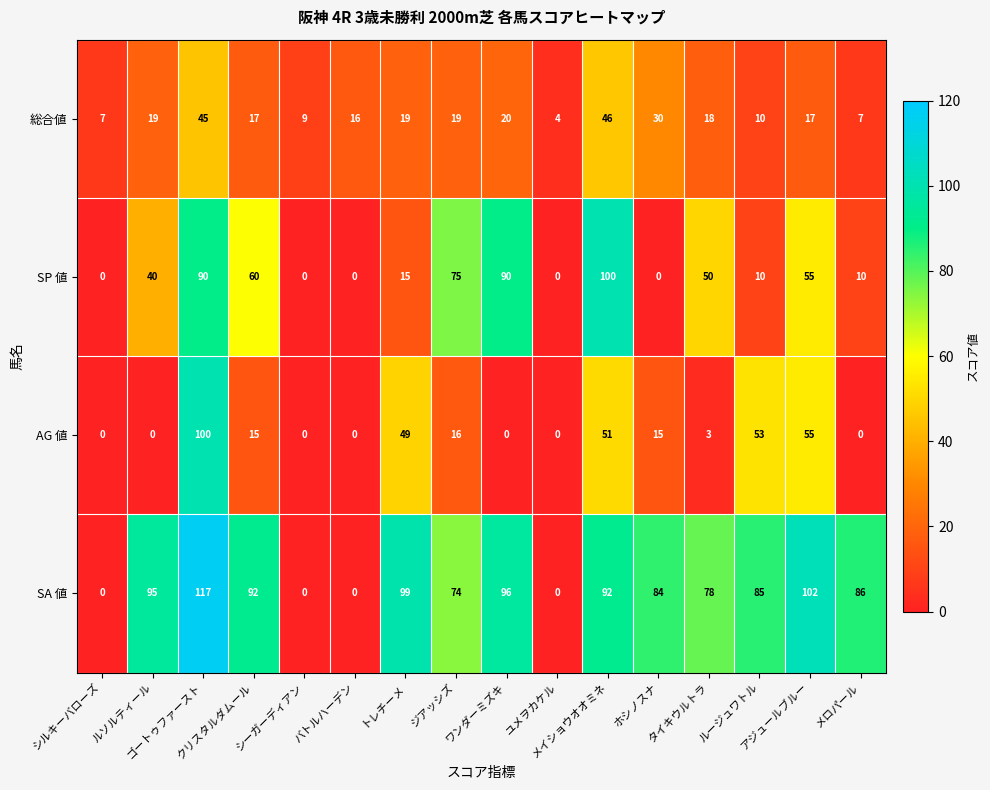

Which series has the largest total across all categories?

SA 値